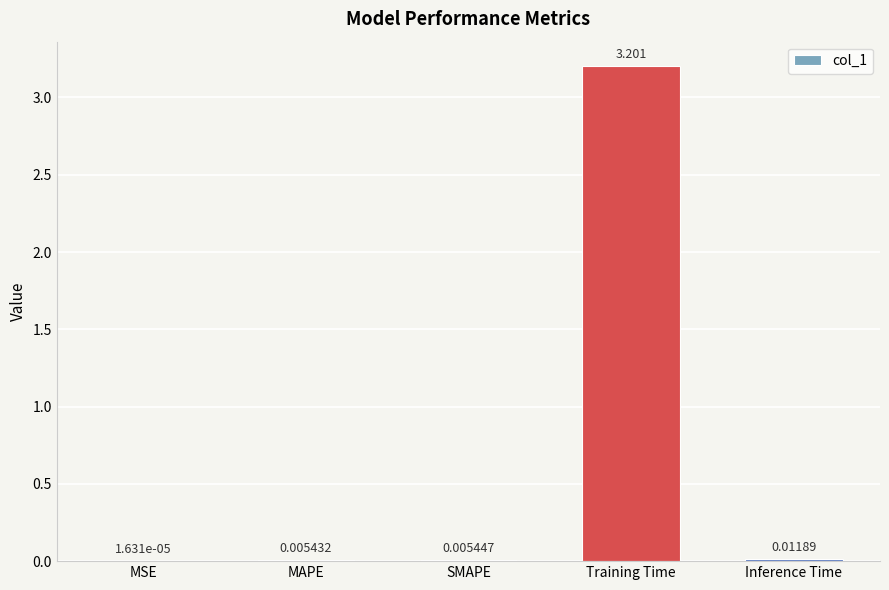

Are the bars horizontal?

No